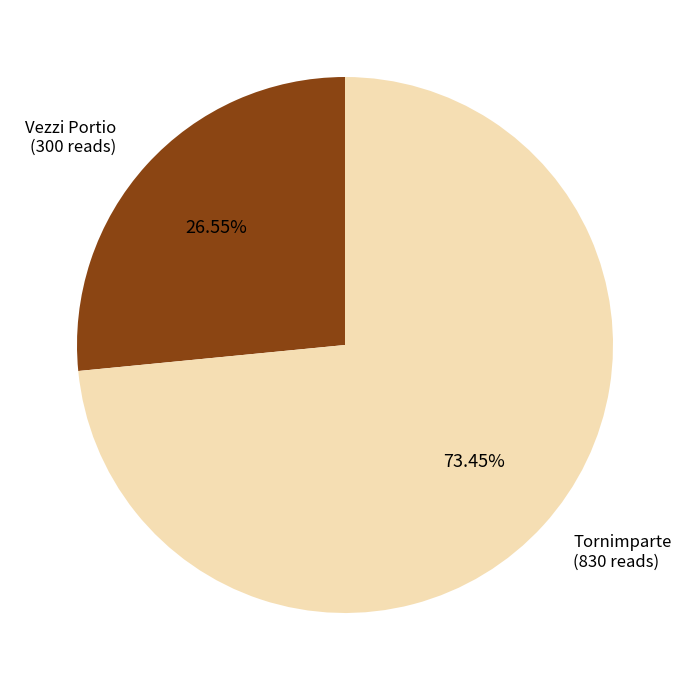

What percentage is the Vezzi Portio slice, to the nearest percent?

27%